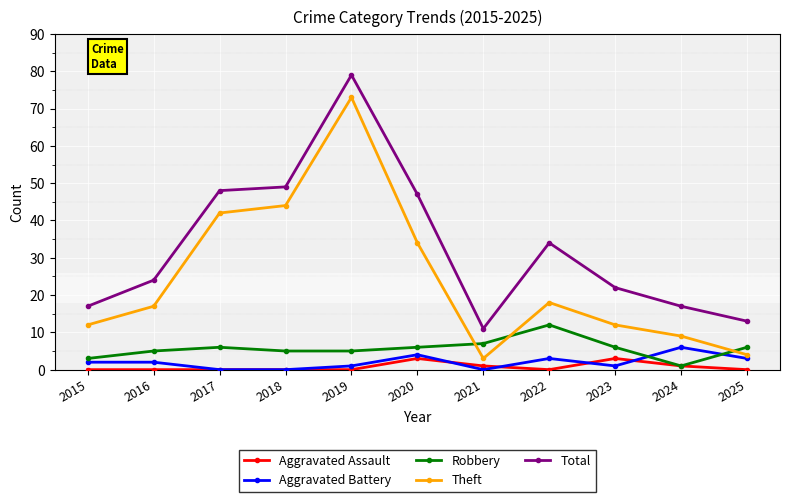

True or false: Aggravated Battery has more than 2 interior local peaks.

True